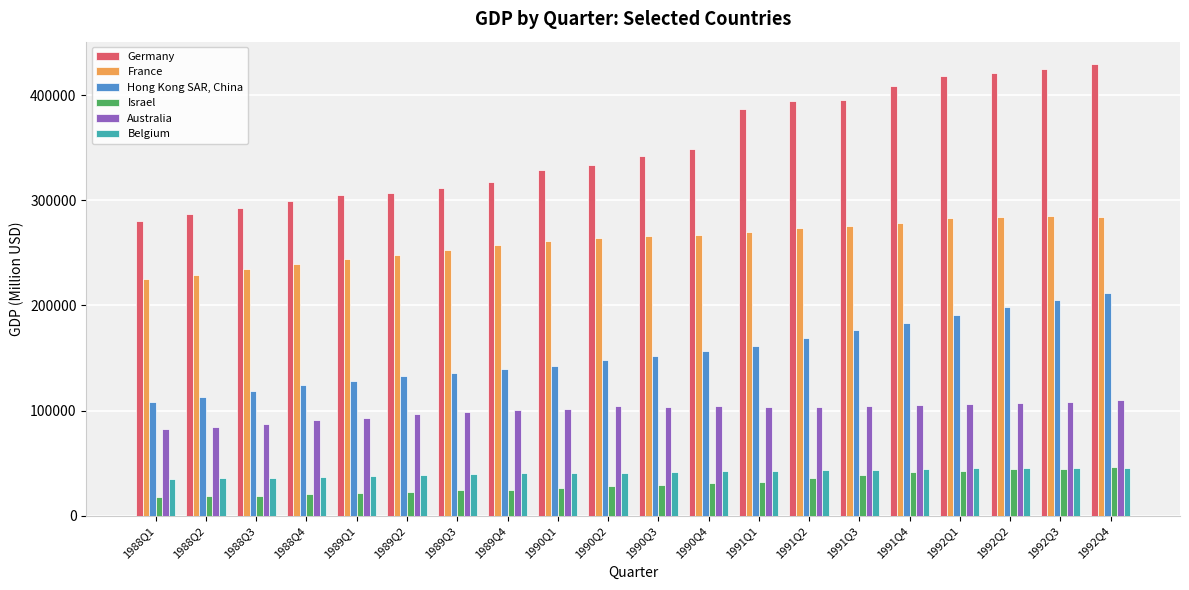

True or false: France has a value of 353998.3 at 1990Q2.

False